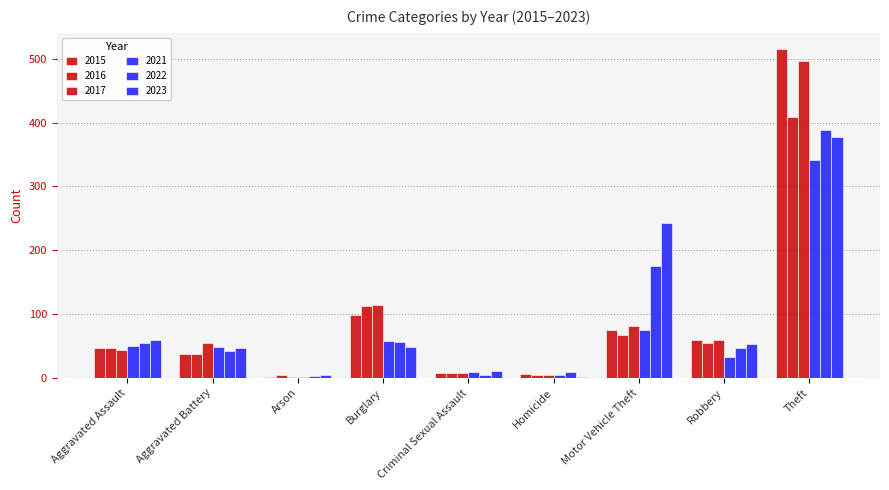

Rank the series at Aggravated Battery from highest to lowest value.

2017, 2021, 2023, 2022, 2015, 2016